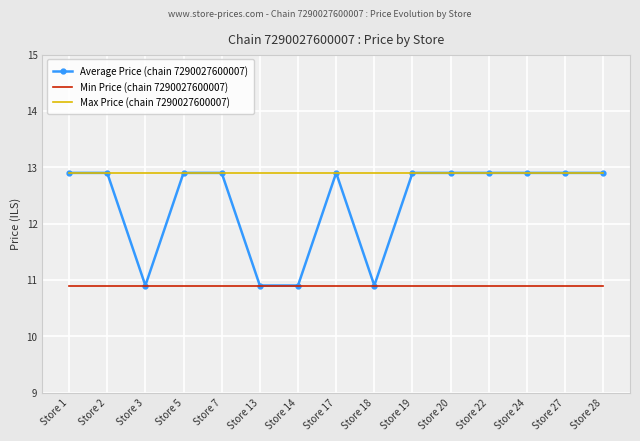

Count the number of categories in the chart.

15